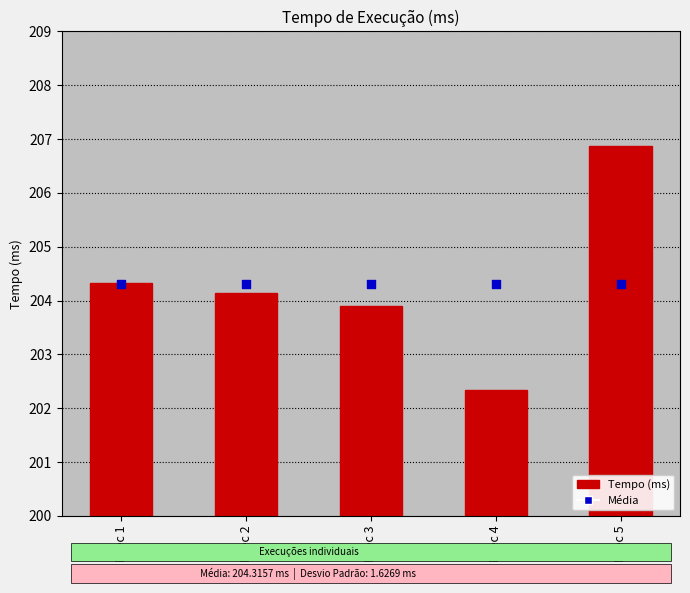

Which series has the largest total across all categories?

Média